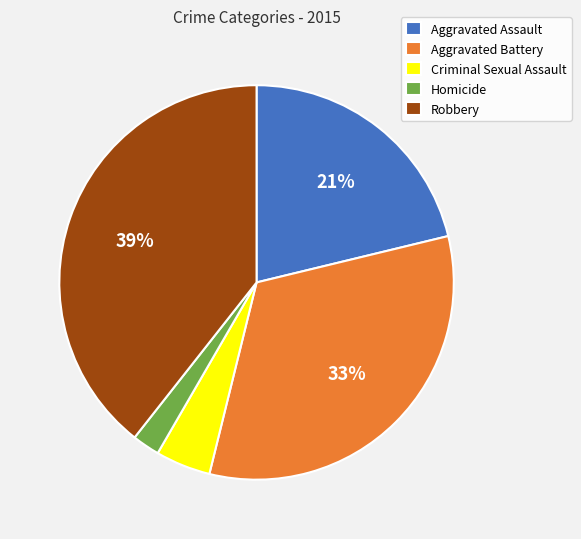

Approximately how many times larger is the value at Homicide compared to Aggravated Assault?

0.1